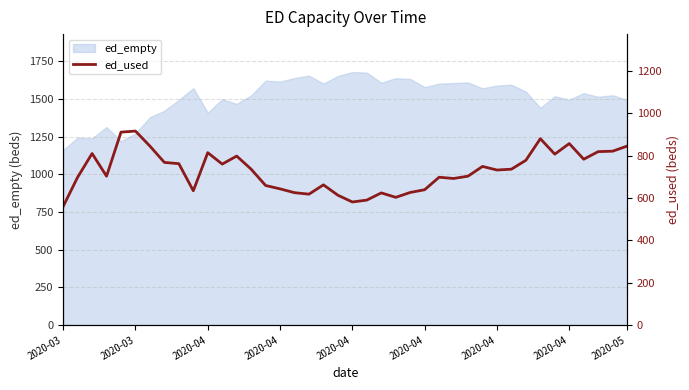

Between 31 and 2020-04, which is larger?

2020-04